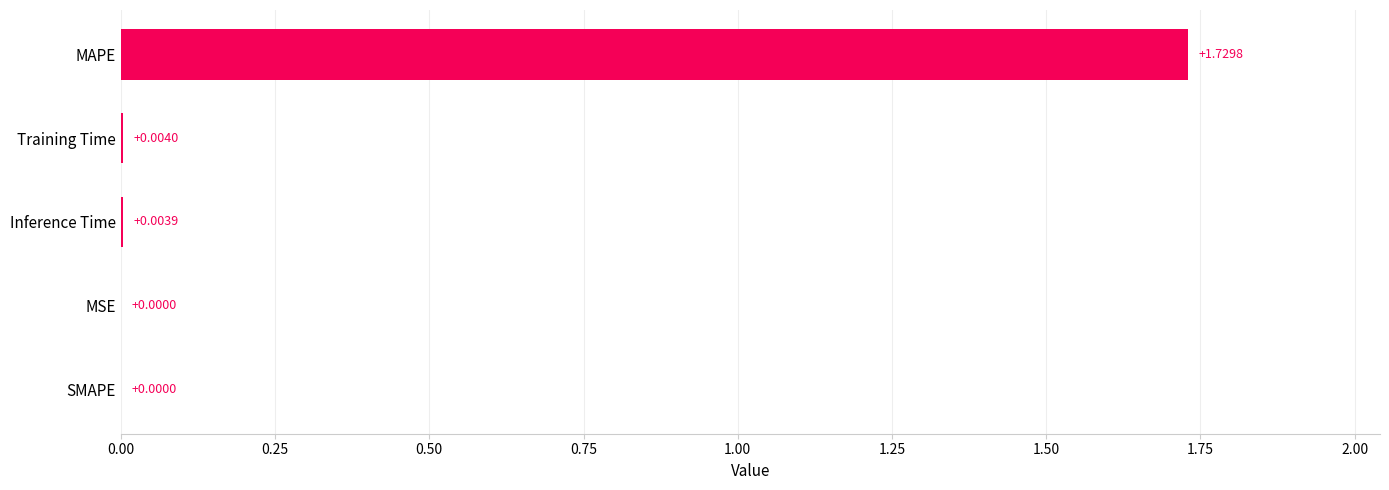

How many categories are shown in the chart?

5